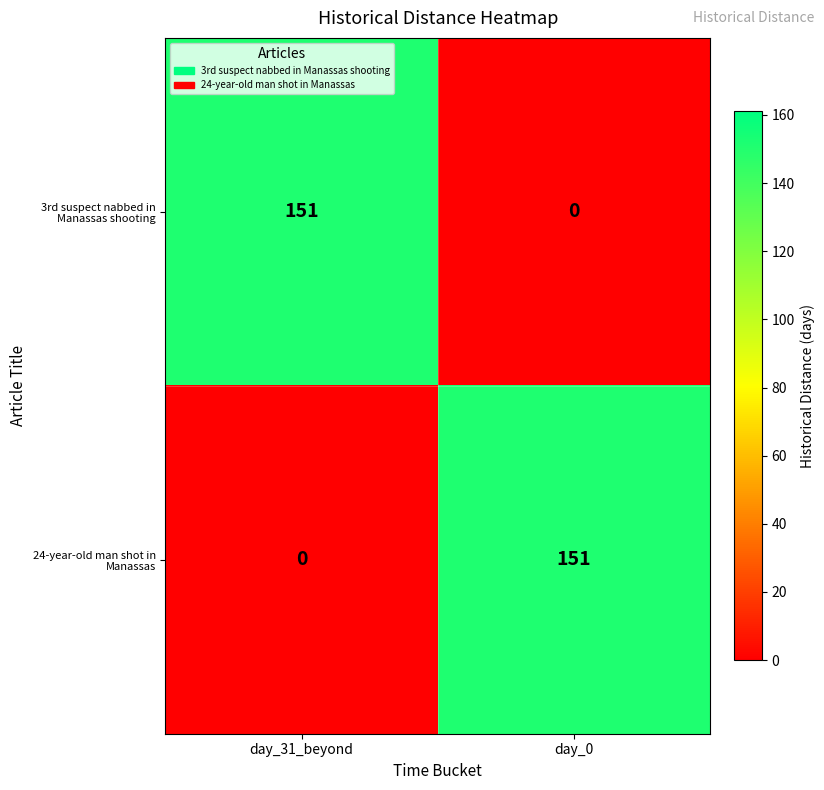

What is the spread (max minus min) of values at day_0?

151